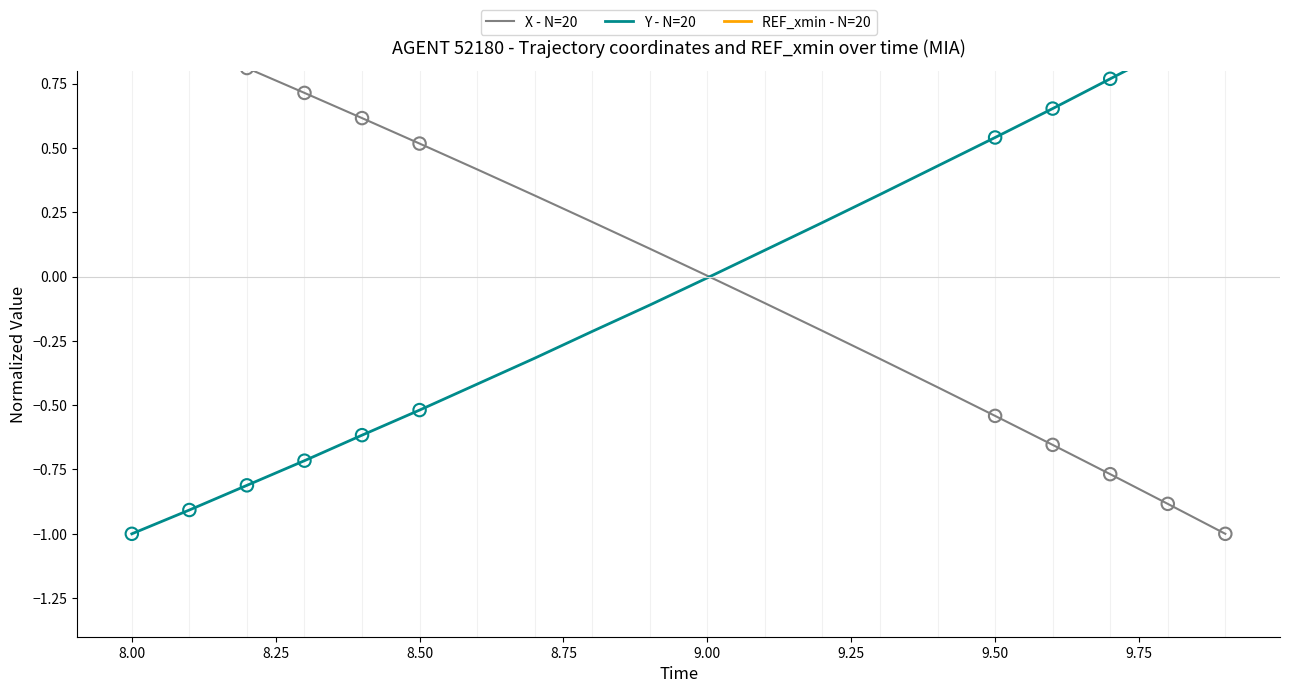

Which series has the widest spread of Y values?

X - N=20